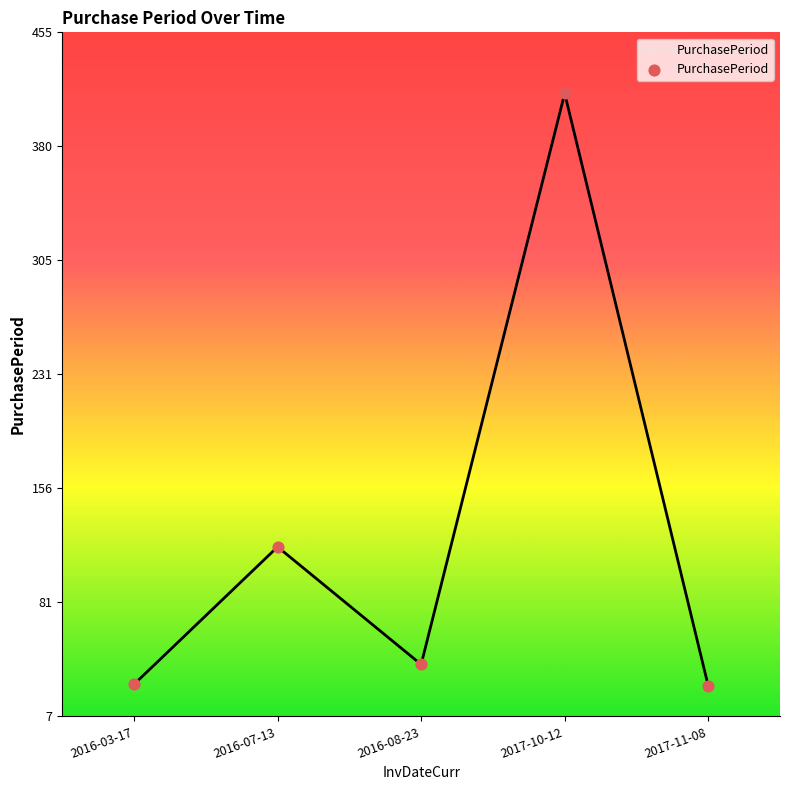

Between 2016-07-13 and 2016-03-17, which is larger?

2016-07-13